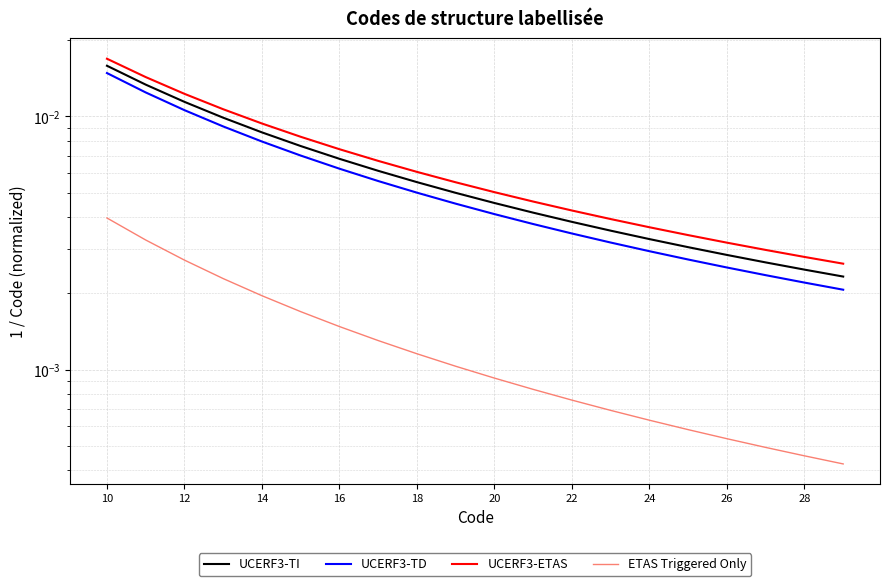

Is it true that UCERF3-TI equals 0.0 at 16?

True